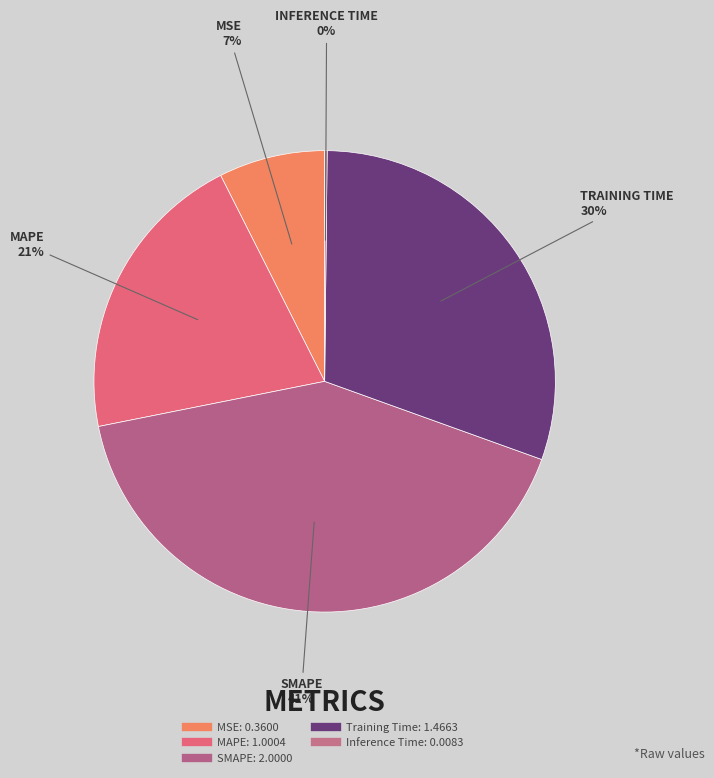

Count the number of slices in the pie.

5